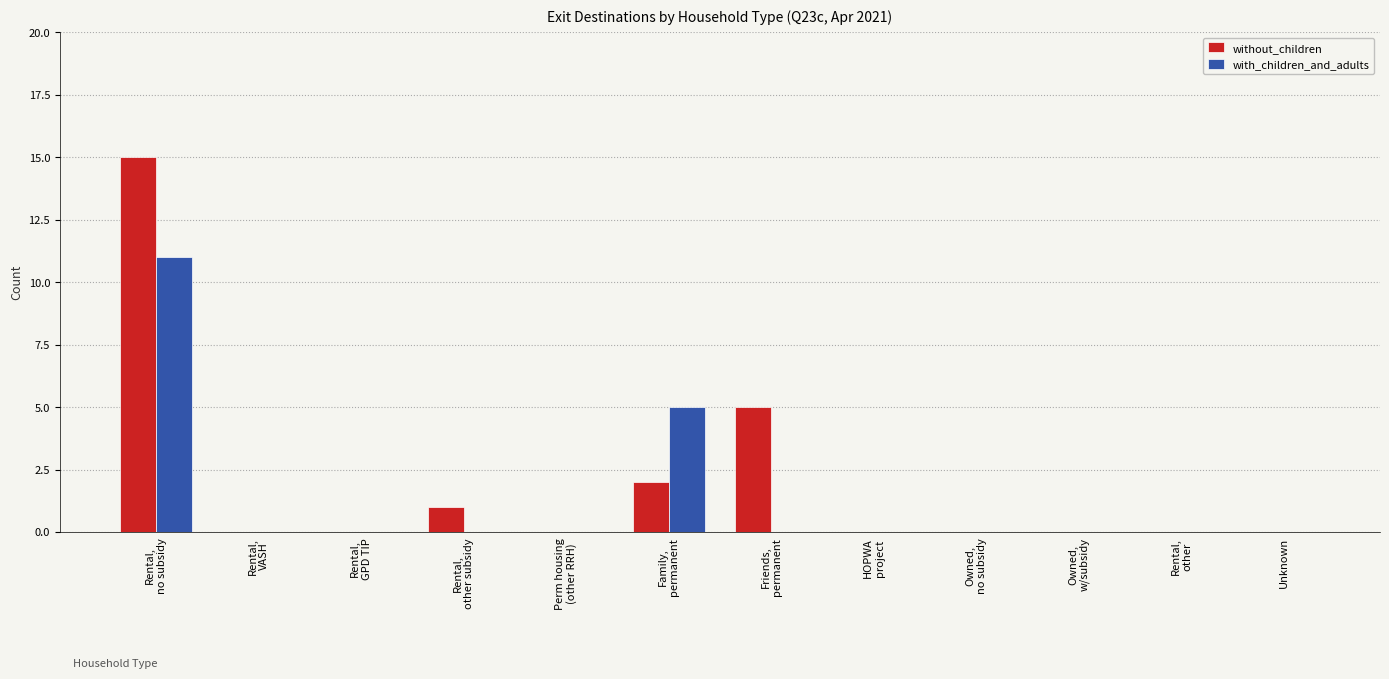

Is it true that with_children_and_adults equals 2 at Family,
permanent?

False